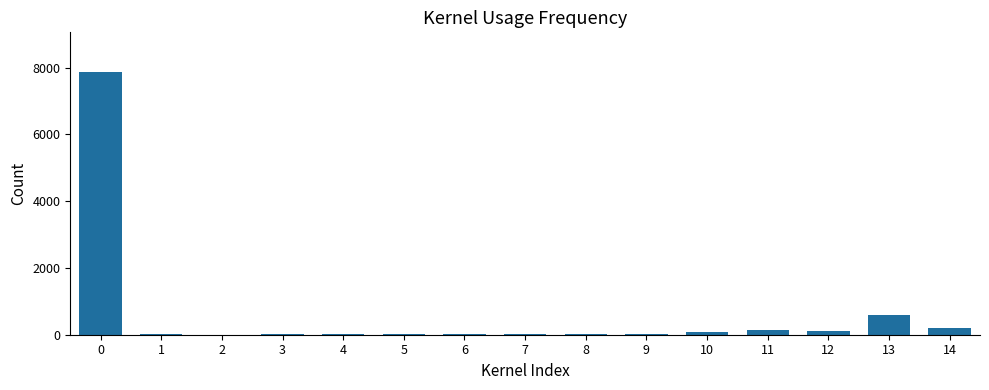

The value at 13 is 589.3. True or false?

True